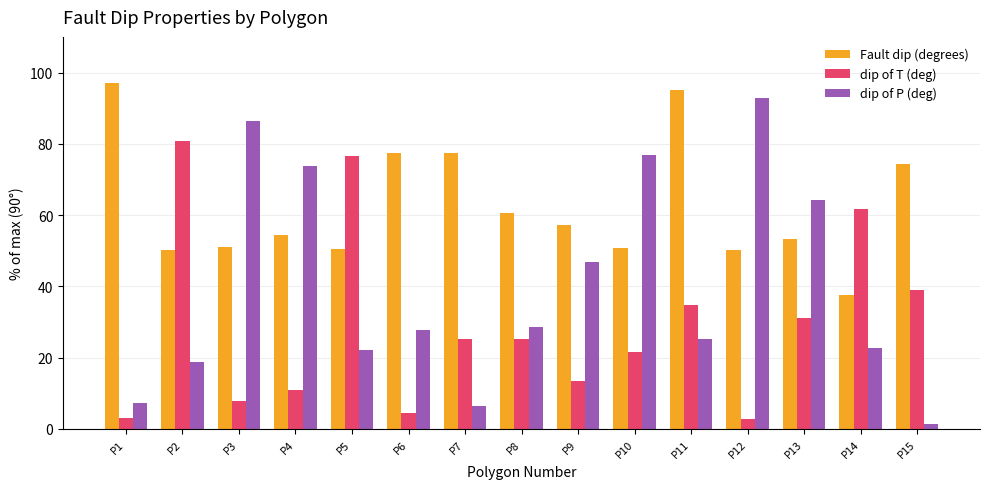

At how many categories does at least one series exceed 20?

15